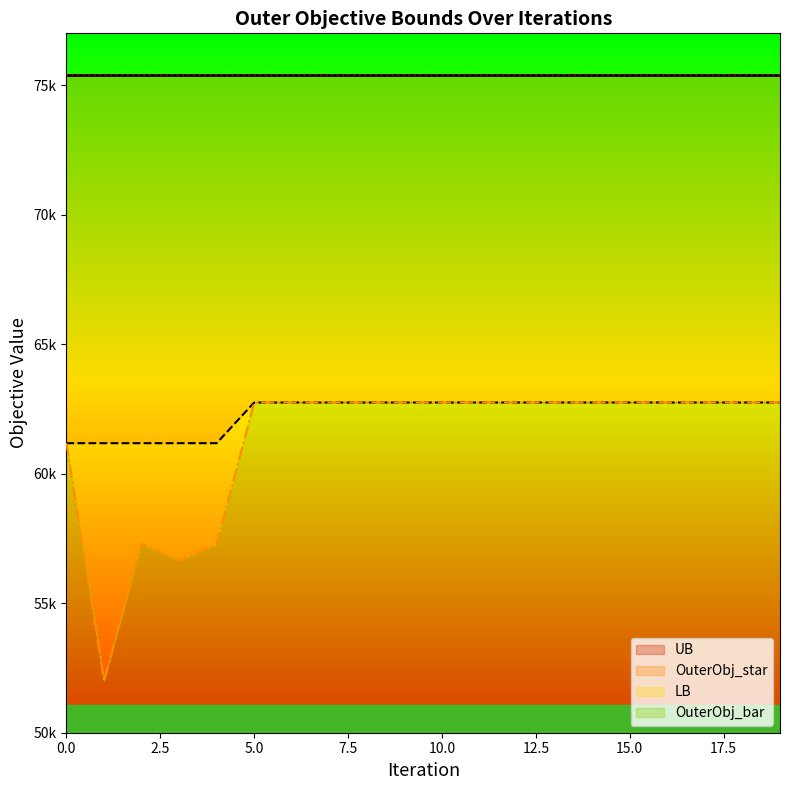

Where is the first local maximum for OuterObj_bar?

2